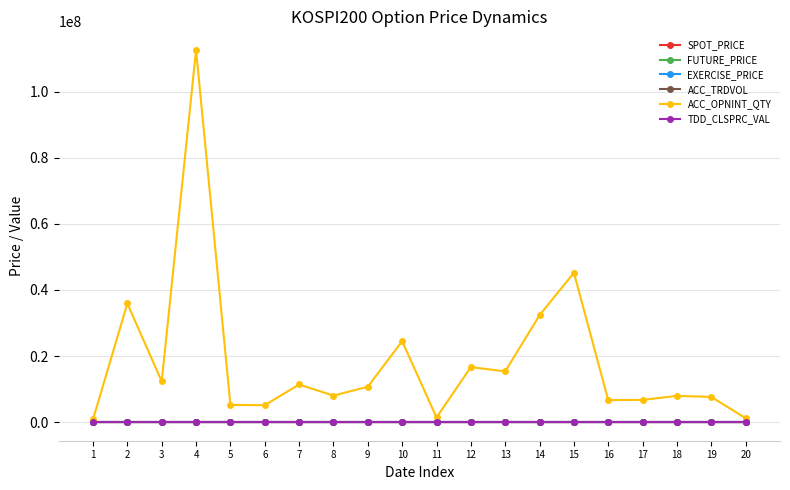

Between 2 and 18, which series saw the biggest shift?

ACC_OPNINT_QTY